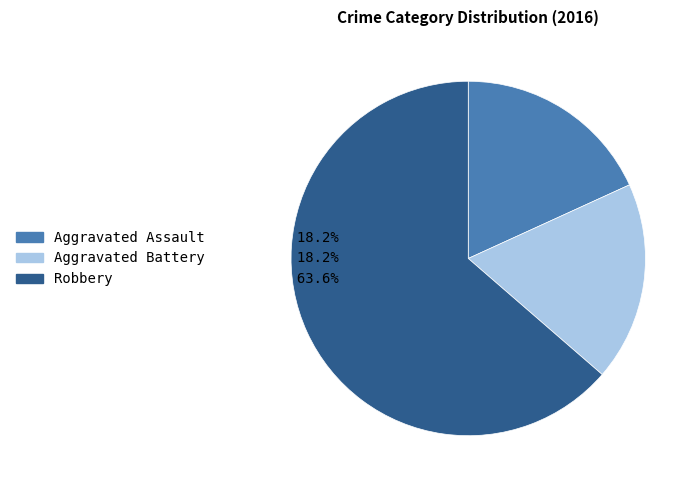

How many slices are in this pie chart?

3